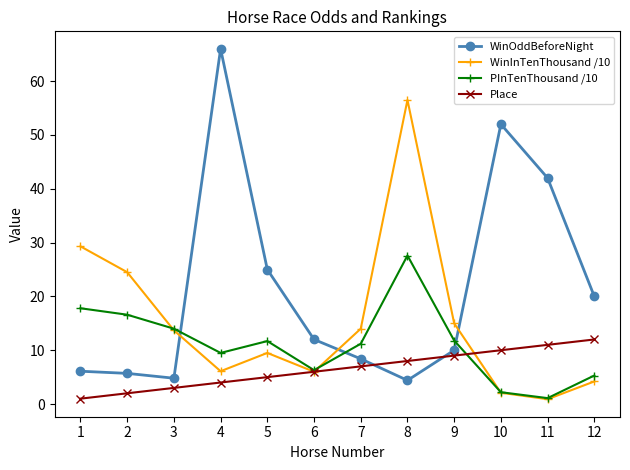

At how many categories does at least one series exceed 8?

12